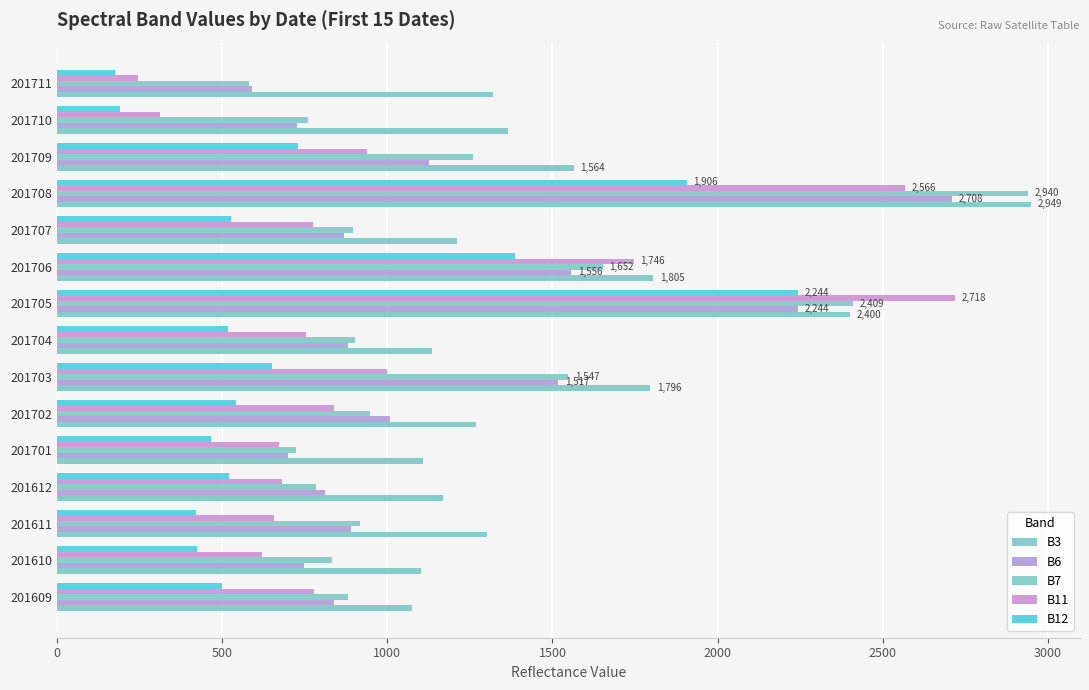

How many values in the B12 series are below 522?

7